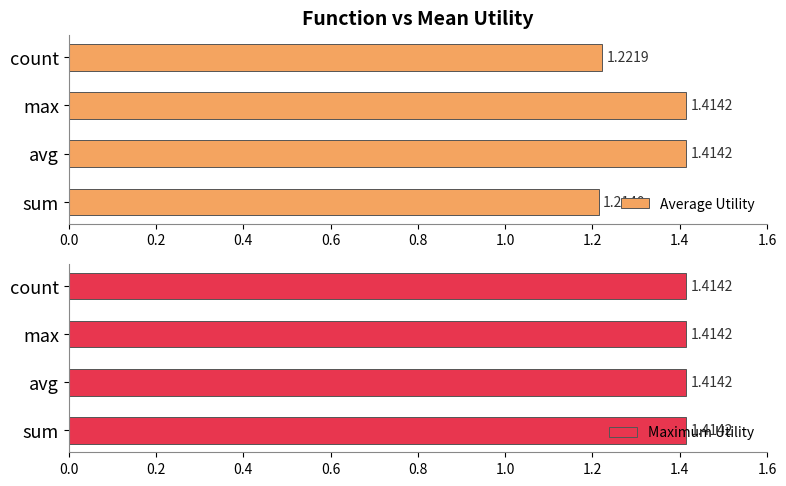

Which category has the lowest value in the Average Utility series?

sum